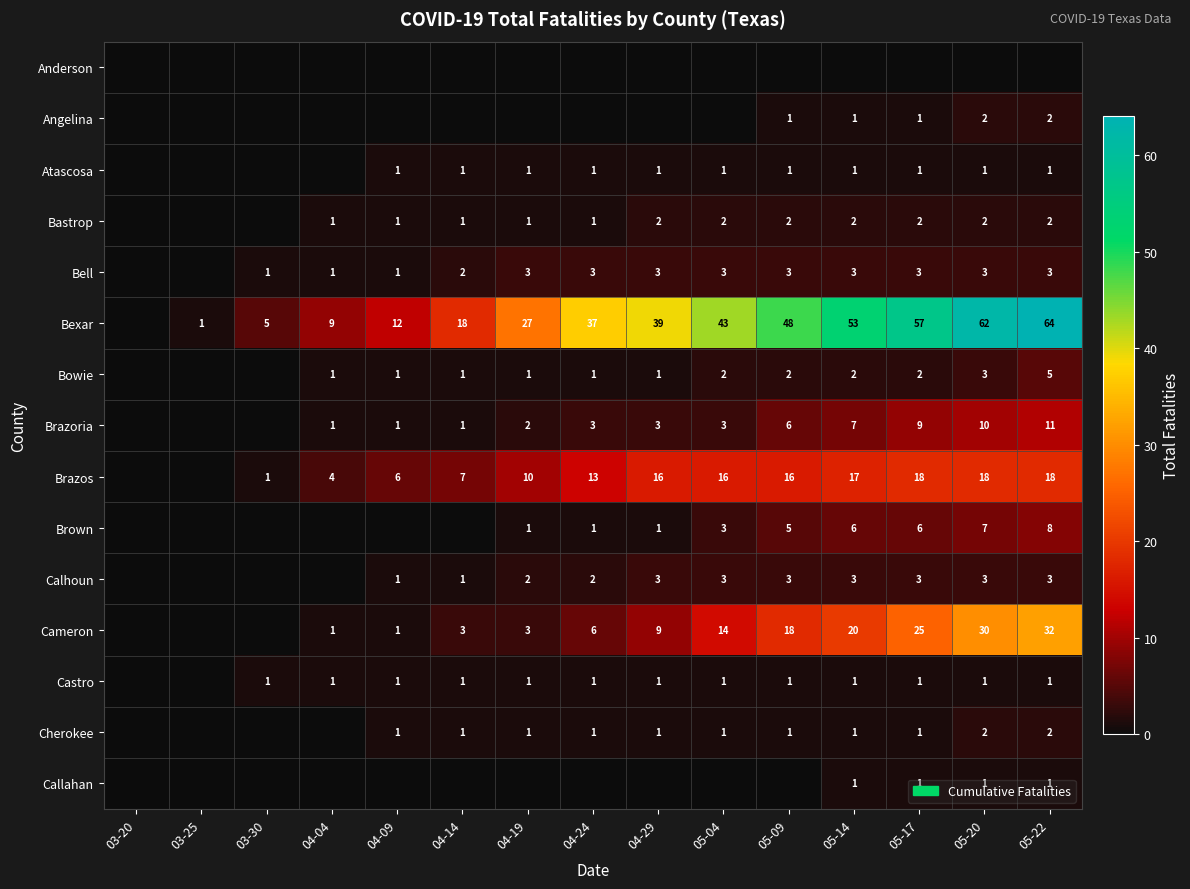

The value of Bastrop at 04-24 is 2. True or false?

False